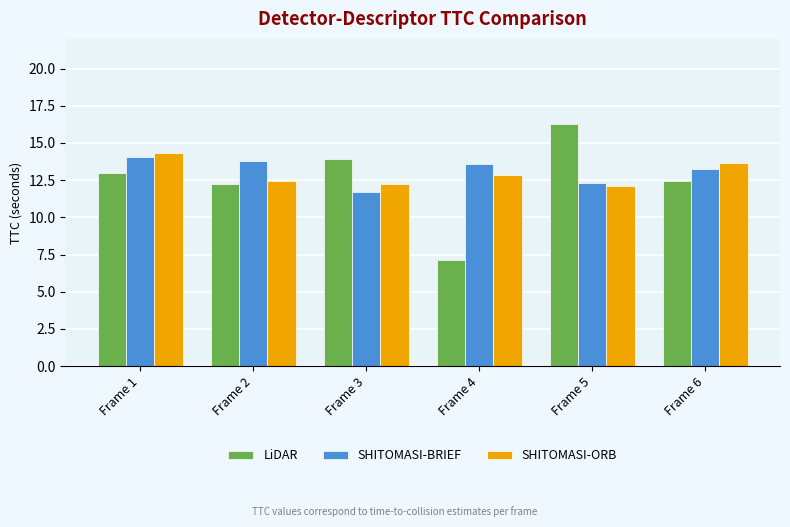

What is the sum of all LiDAR values?

74.9